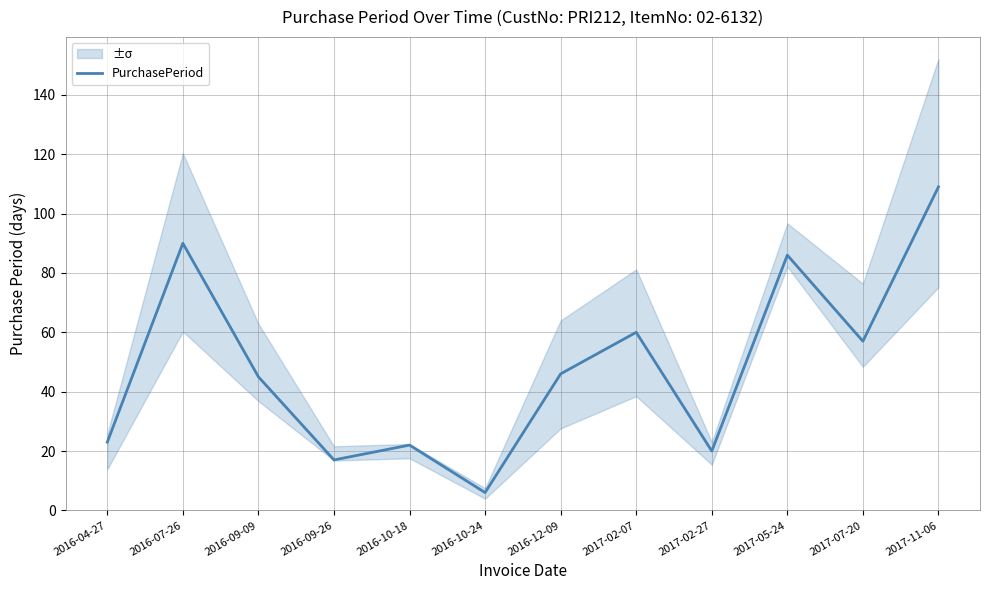

How many series are shown in this chart?

1